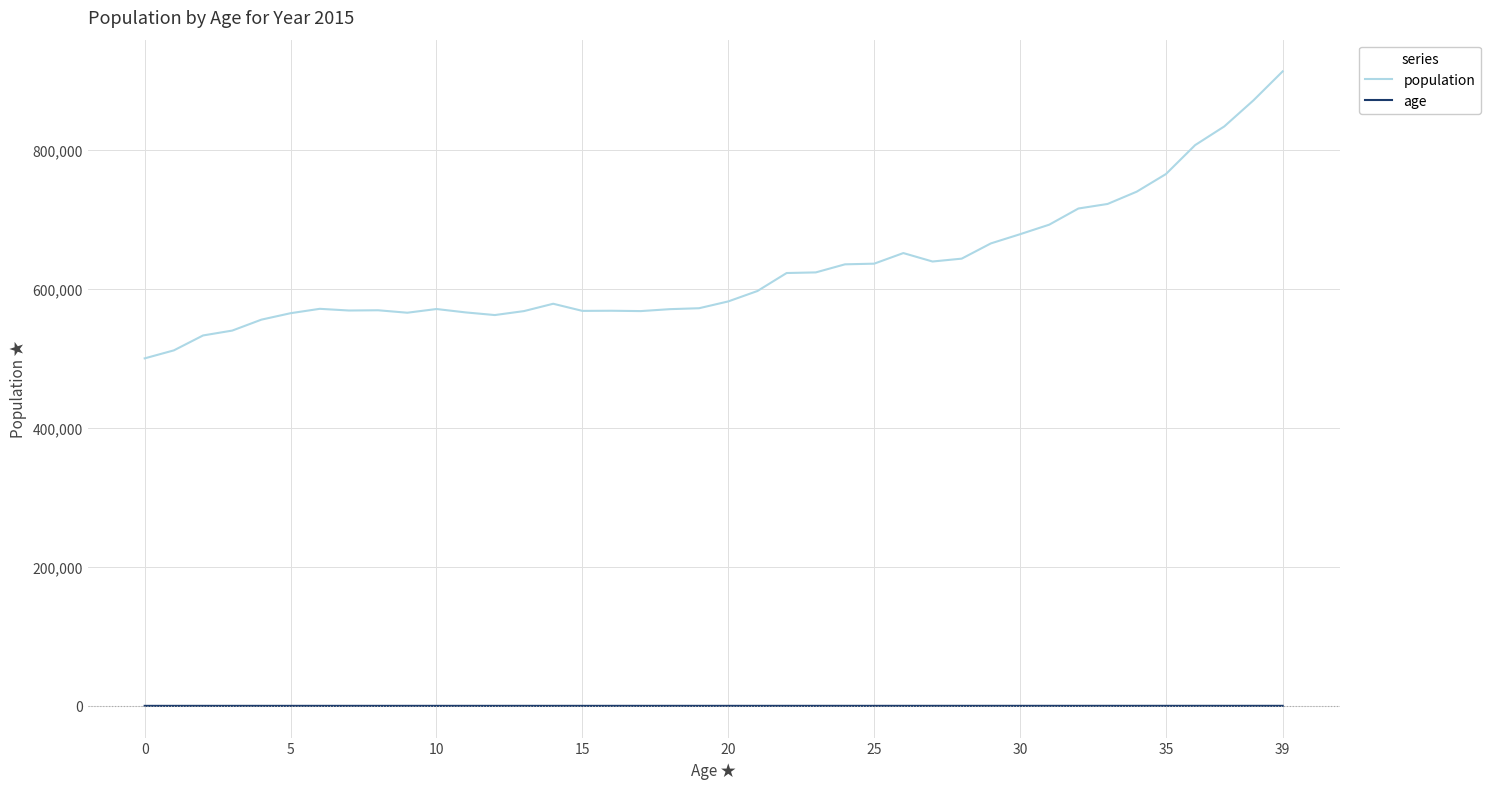

True or false: age and population intersect in this chart.

False